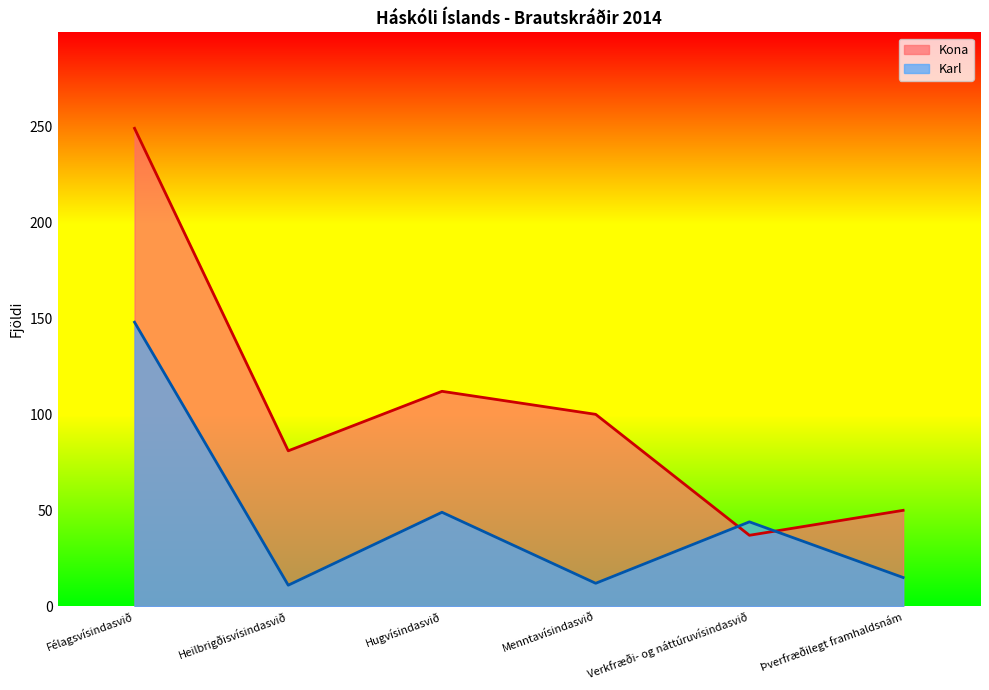

At how many categories does at least one series exceed 31?

6